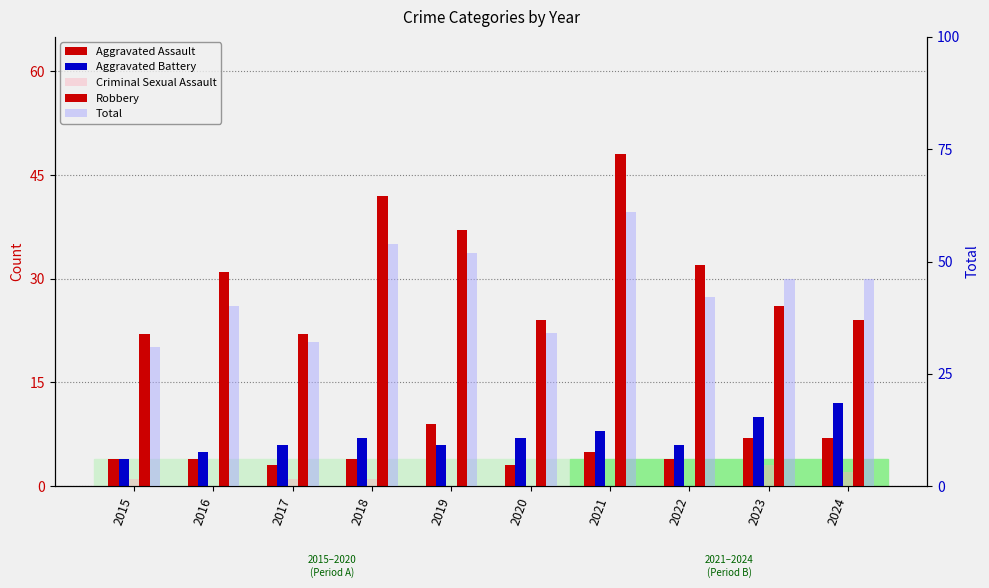

How many values in the Aggravated Battery series are below 7?

5